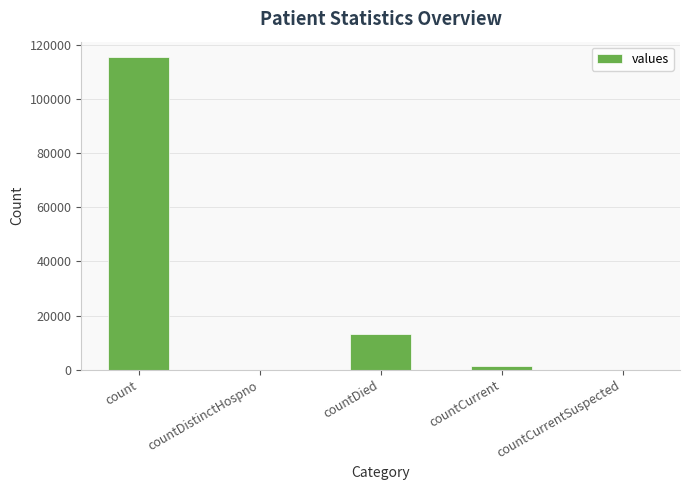

At which category does the chart reach its peak across all series?

count